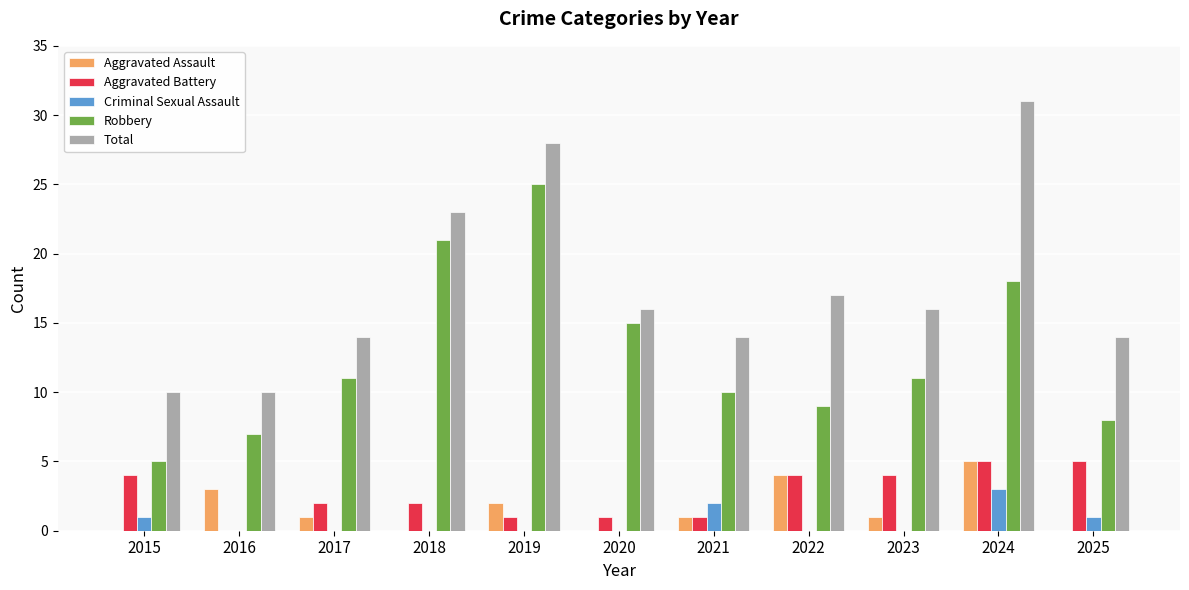

Which category has the highest value in the Criminal Sexual Assault series?

2024